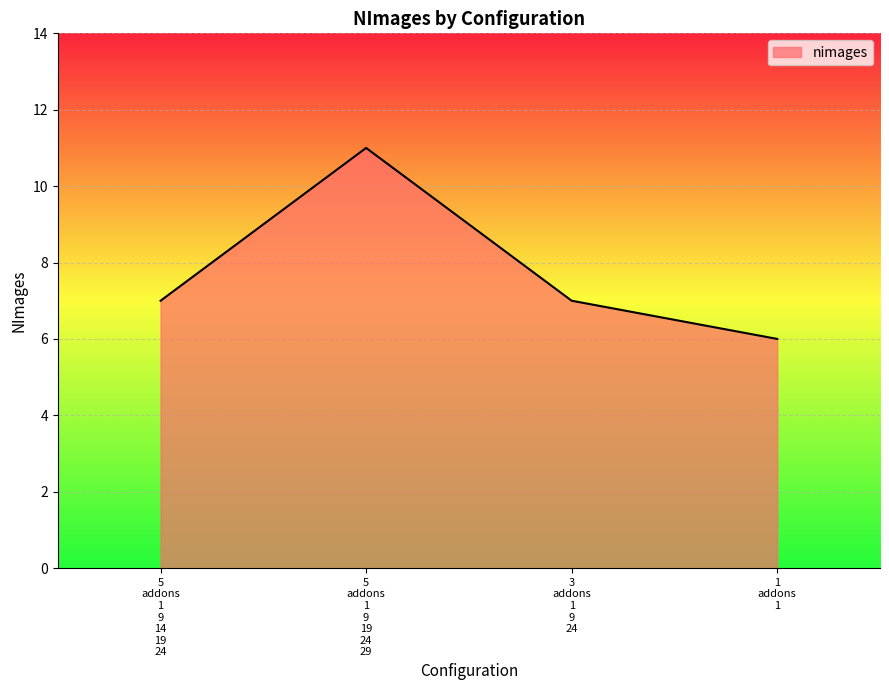

What is the difference between the maximum and minimum values?

5